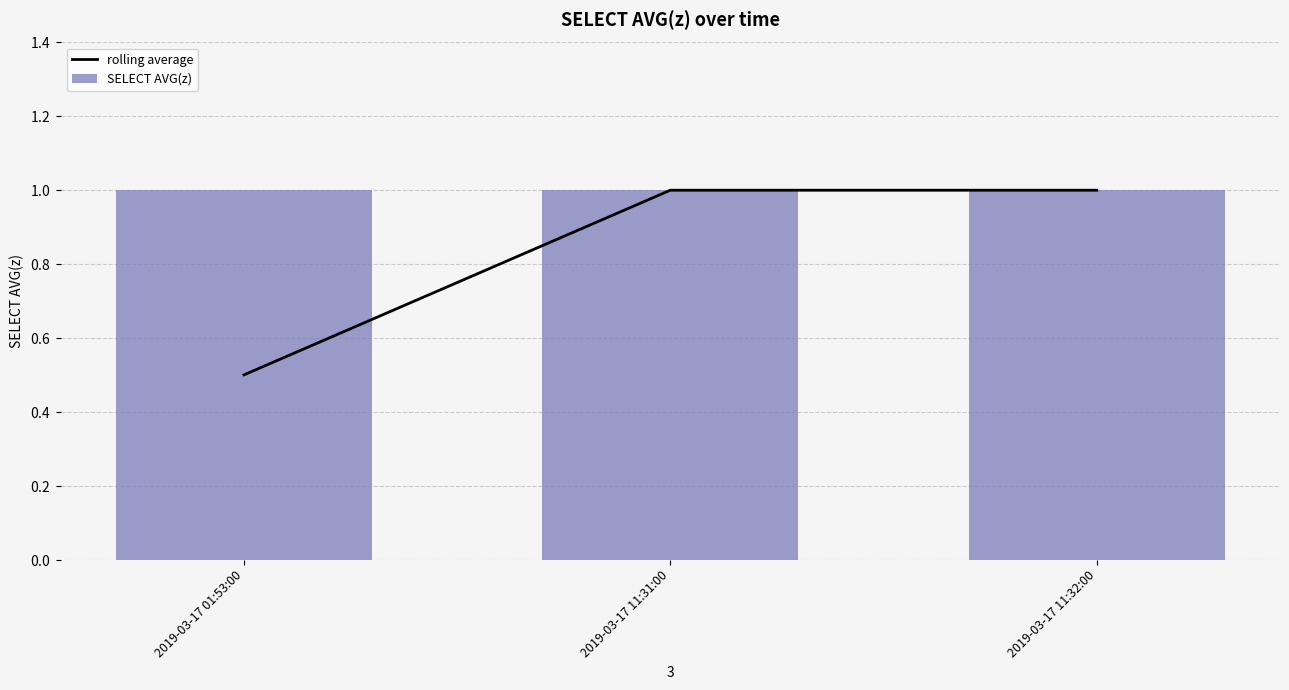

How many groups of bars are there?

3